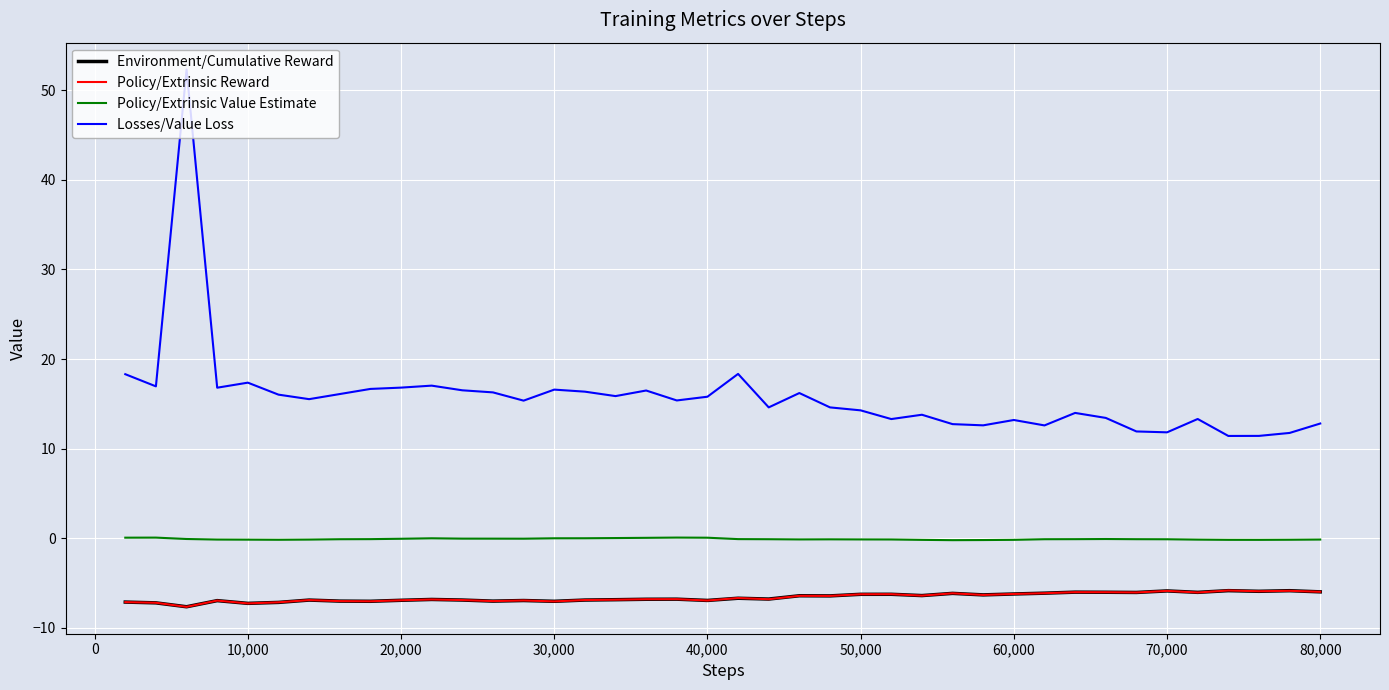

In Policy/Extrinsic Reward, how many points are higher than both neighbors (excluding endpoints)?

13